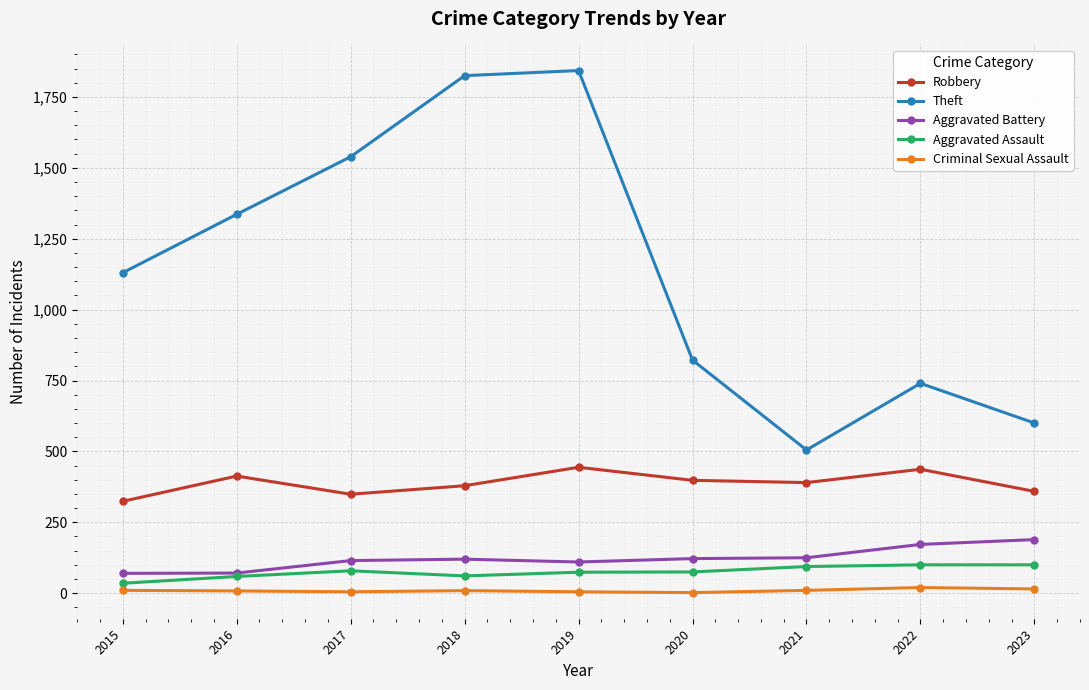

Which series has the largest range (max minus min)?

Theft